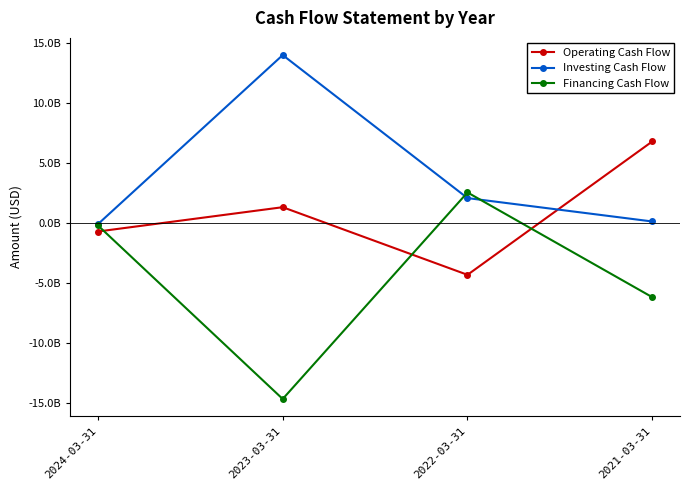

Is it true that Investing Cash Flow equals -110370000 at 2024-03-31?

True